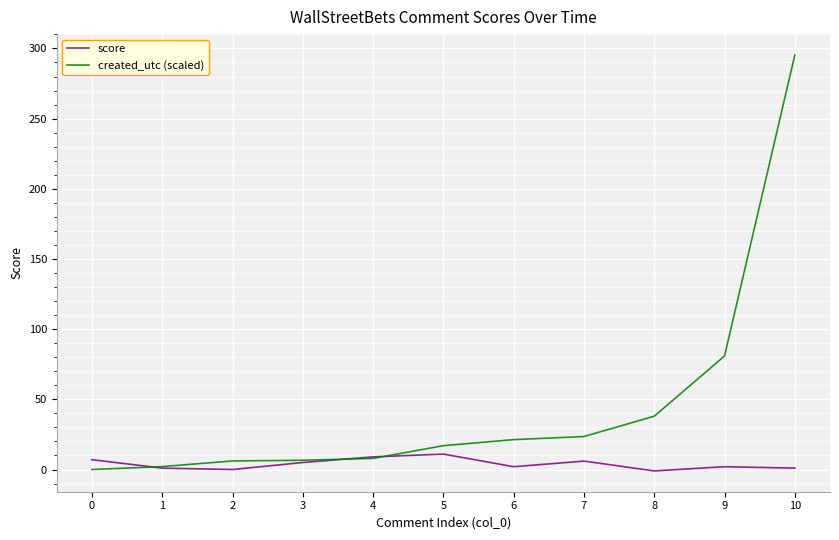

What is the difference between the maximum and minimum values in the score series?

12.0